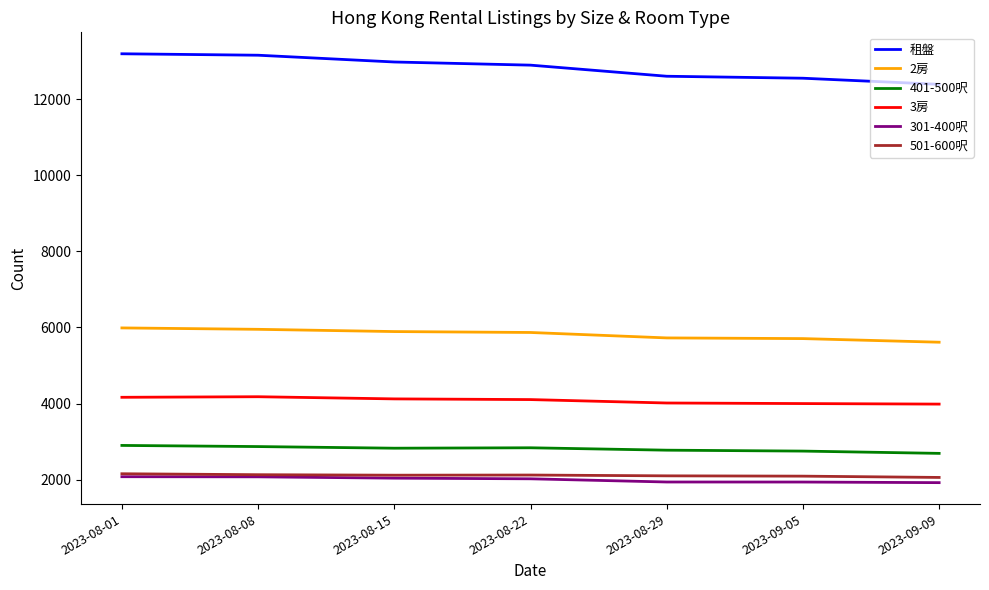

Is the value of 401-500呎 at 2023-08-15 greater than the value of 租盤 at 2023-08-15?

No